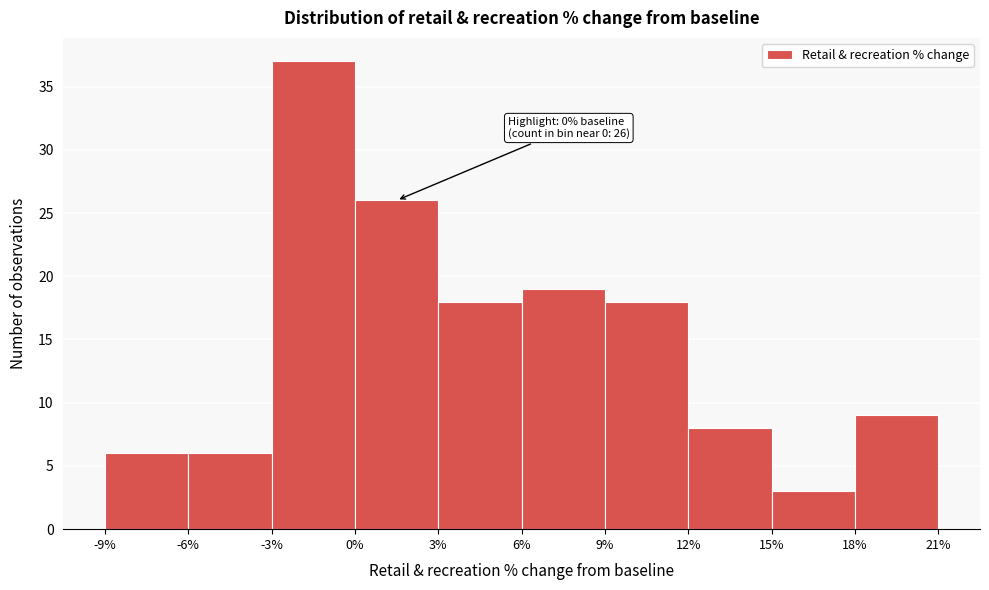

Over which range of the x-axis is the bar tallest?

-3% to 0%